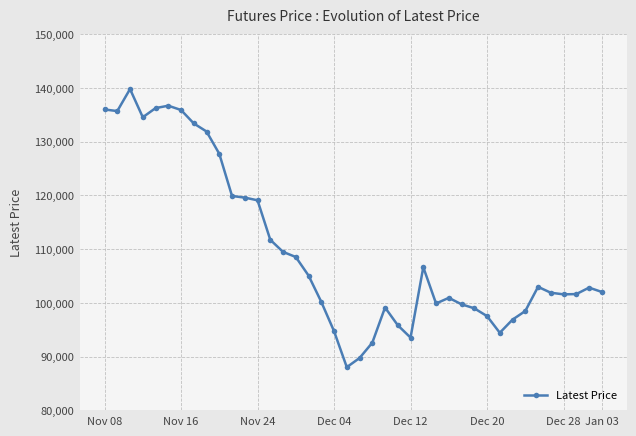

What is the value of the 33rd point from the left?

96900